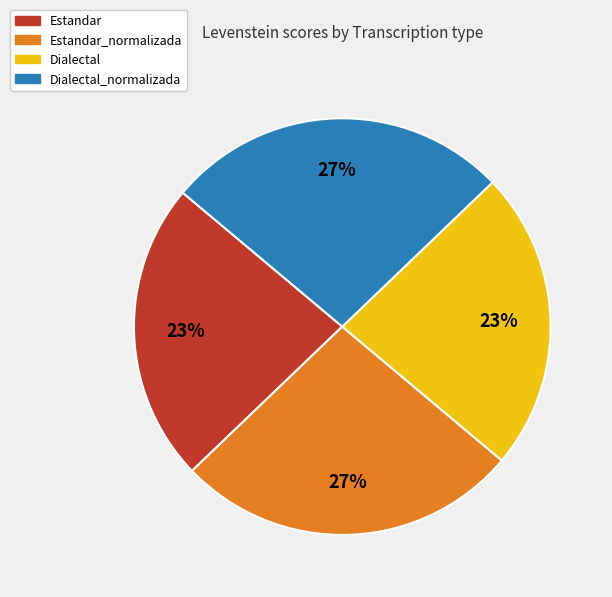

Does Estandar represent more than half of the total?

No